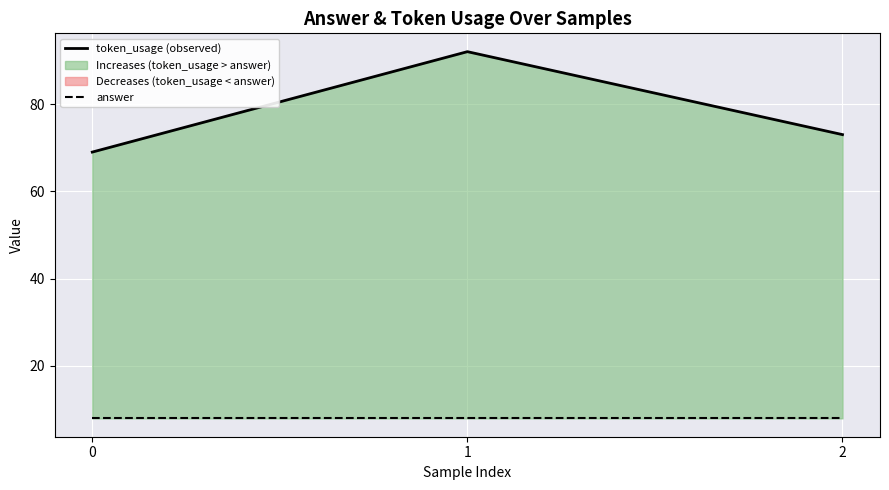

How many lines are shown in the chart?

2